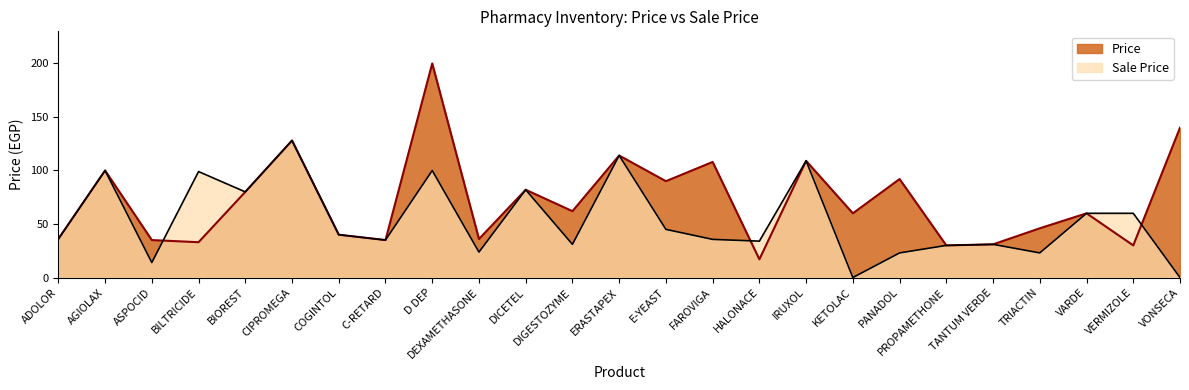

What is the spread (max minus min) of values at VONSECA?

140.0